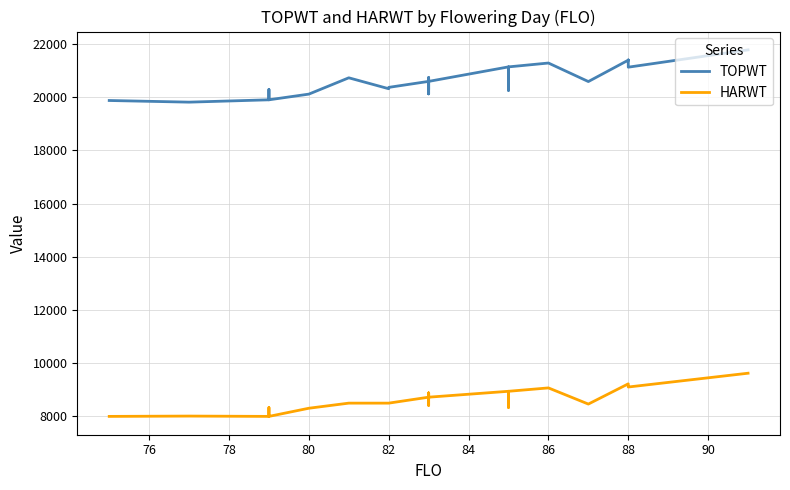

True or false: HARWT and TOPWT cross at least once.

False